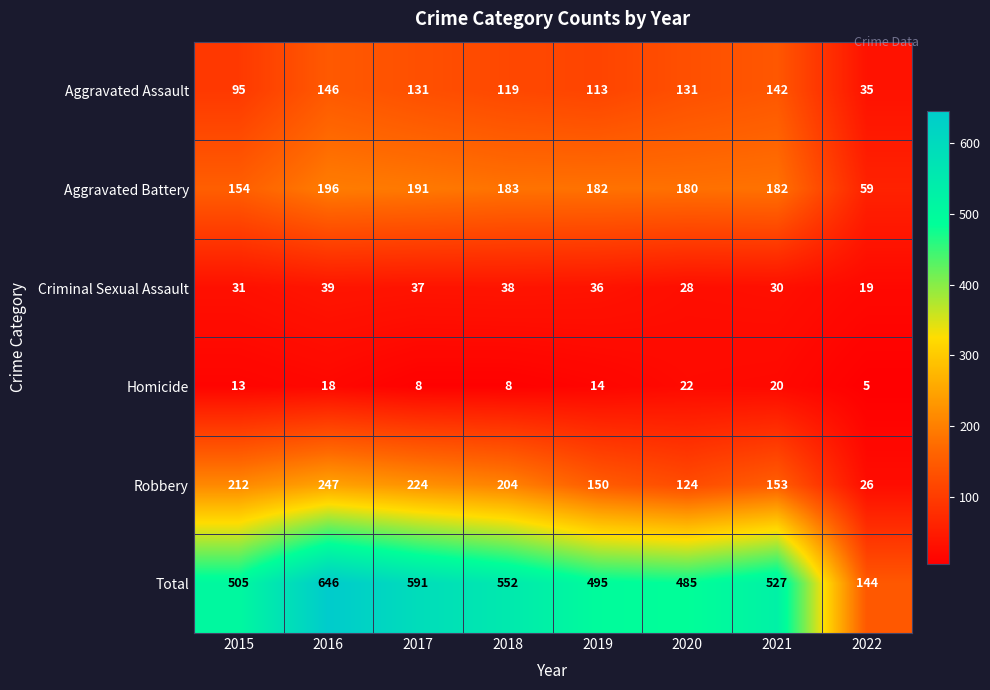

Is it true that Homicide equals 24 at 2016?

False